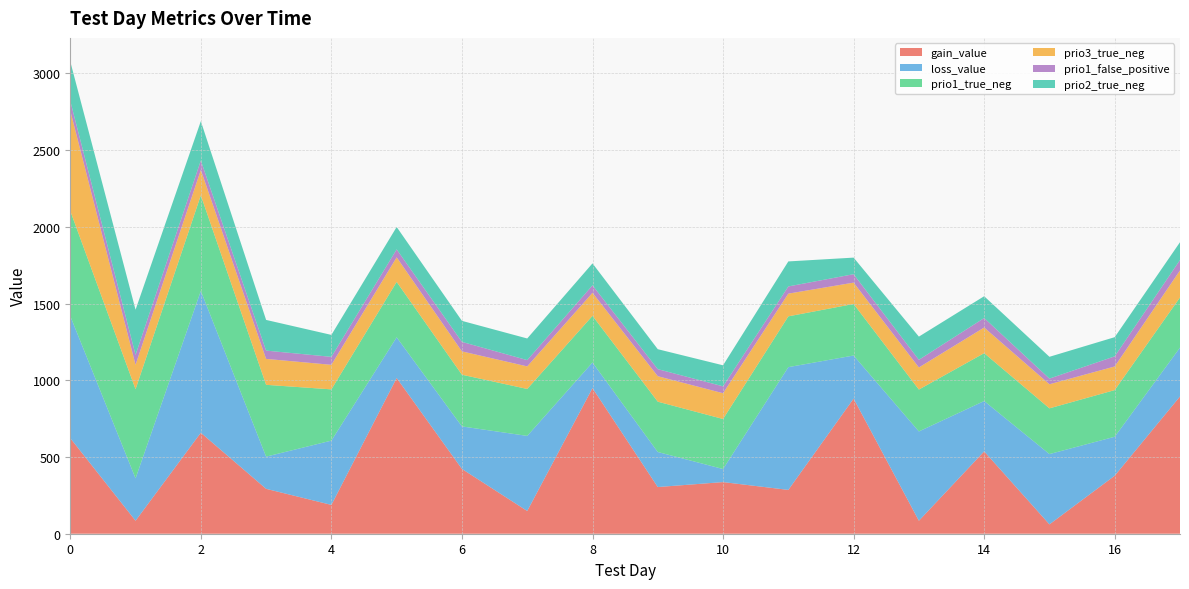

Reading left to right, what are all the values shown in this chart?

gain_value: 0=622.9	1=84.8	2=658.2	3=292.6	4=187.8	5=1015.0	6=422.2	7=148.2	8=949.0	9=304.2	10=336.6	11=285.6	12=880.5	13=84.5	14=536.6	15=60.9	16=378.1	17=894.5
loss_value: 0=795.9	1=276.2	2=924.6	3=209.8	4=419.0	5=265.4	6=277.1	7=489.4	8=167.1	9=228.4	10=85.2	11=800.1	12=281.1	13=582.1	14=328.2	15=458.2	16=253.9	17=318.6
prio1_true_neg: 0=685.0	1=581.0	2=623.0	3=468.0	4=334.0	5=361.0	6=337.0	7=306.0	8=304.0	9=328.0	10=326.0	11=331.0	12=336.0	13=273.0	14=312.0	15=298.0	16=304.0	17=327.0
prio3_true_neg: 0=653.0	1=159.0	2=165.0	3=169.0	4=160.0	5=160.0	6=152.0	7=147.0	8=150.0	9=166.0	10=168.0	11=148.0	12=139.0	13=144.0	14=167.0	15=157.0	16=154.0	17=176.0
prio1_false_positive: 0=64.0	1=65.0	2=62.0	3=54.0	4=52.0	5=52.0	6=62.0	7=41.0	8=49.0	9=46.0	10=45.0	11=47.0	12=55.0	13=50.0	14=62.0	15=37.0	16=66.0	17=68.0
prio2_true_neg: 0=257.0	1=294.0	2=256.0	3=200.0	4=143.0	5=146.0	6=137.0	7=141.0	8=143.0	9=130.0	10=137.0	11=163.0	12=108.0	13=151.0	14=142.0	15=142.0	16=125.0	17=116.0